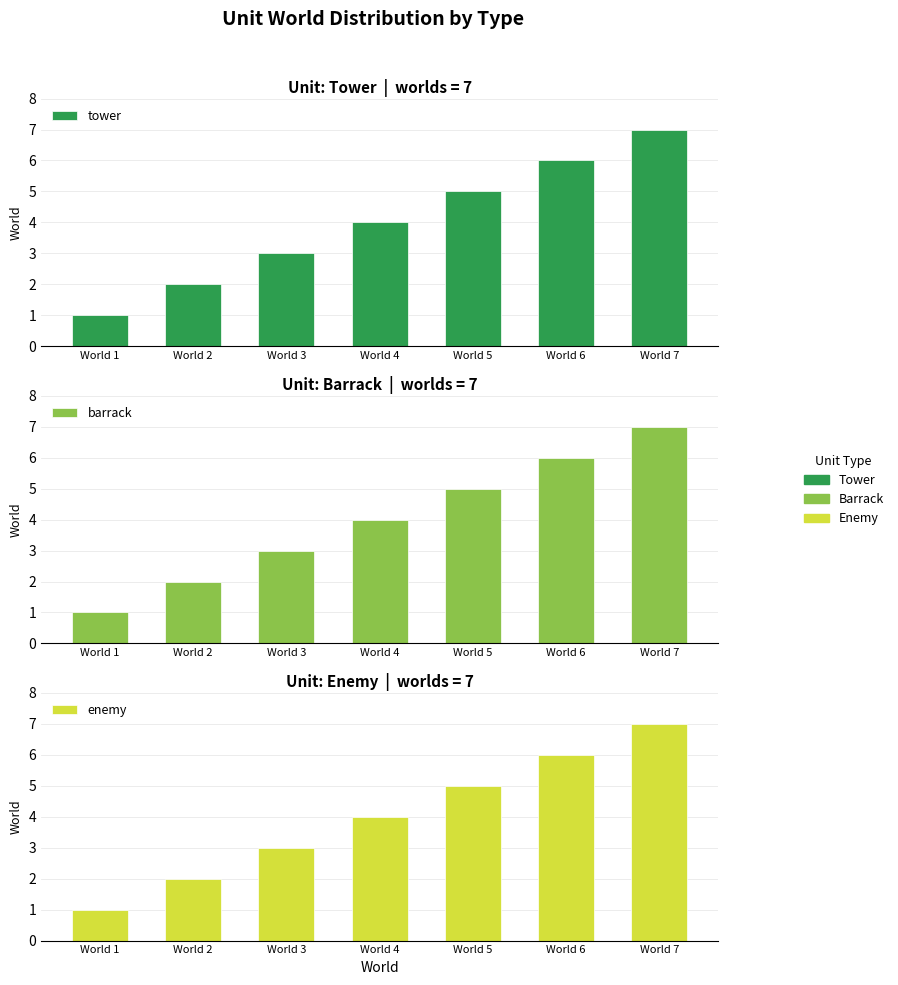

At World 1, list the series in order from smallest to largest.

tower, barrack, enemy